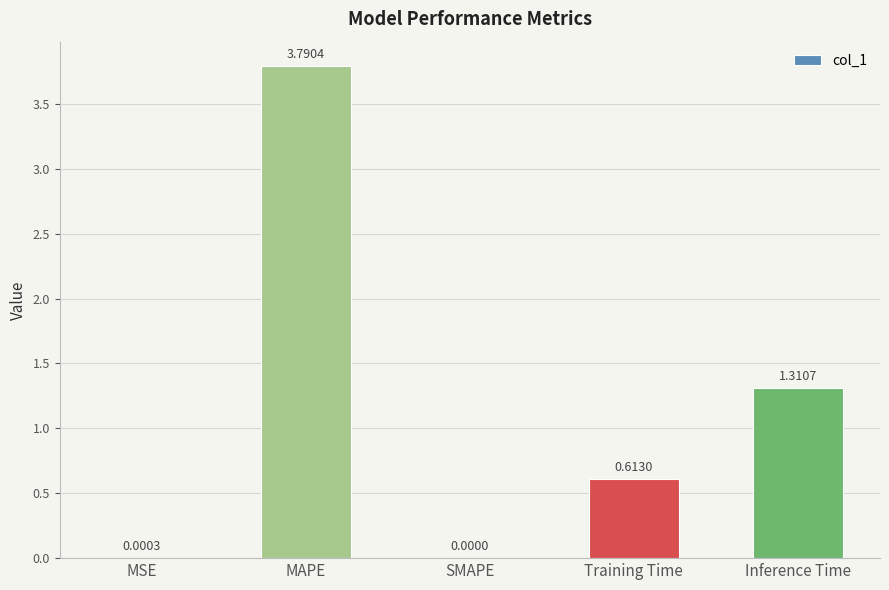

Between Training Time and Inference Time, which is larger?

Inference Time